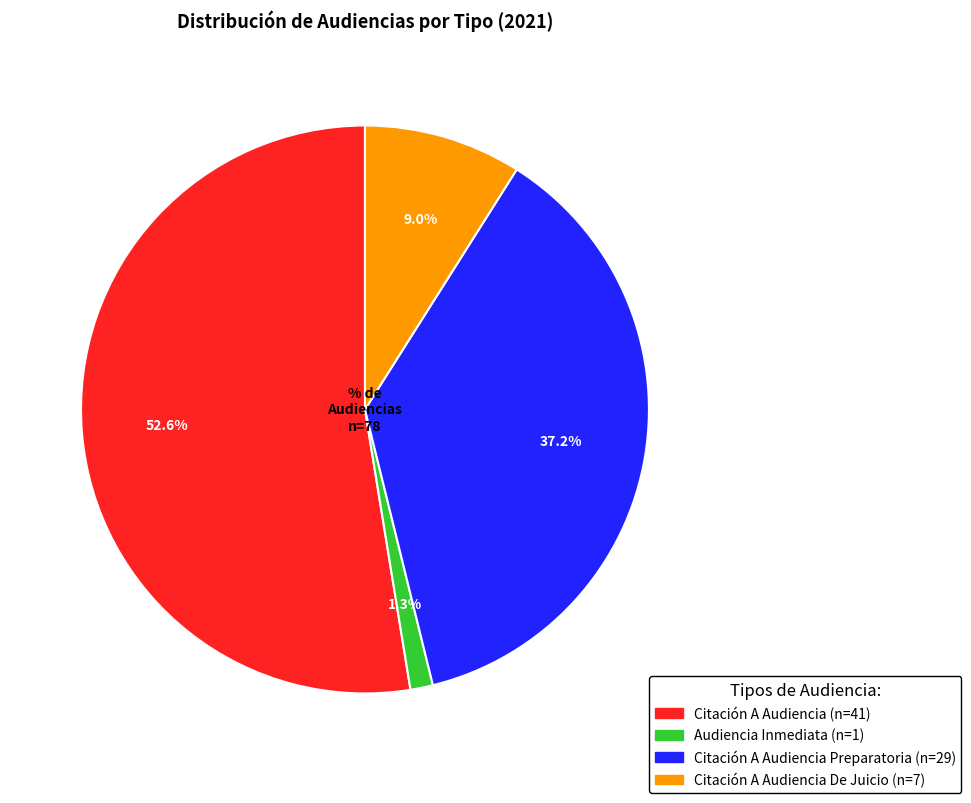

To the nearest percent, what is the difference between the largest and smallest slice percentages?

51%